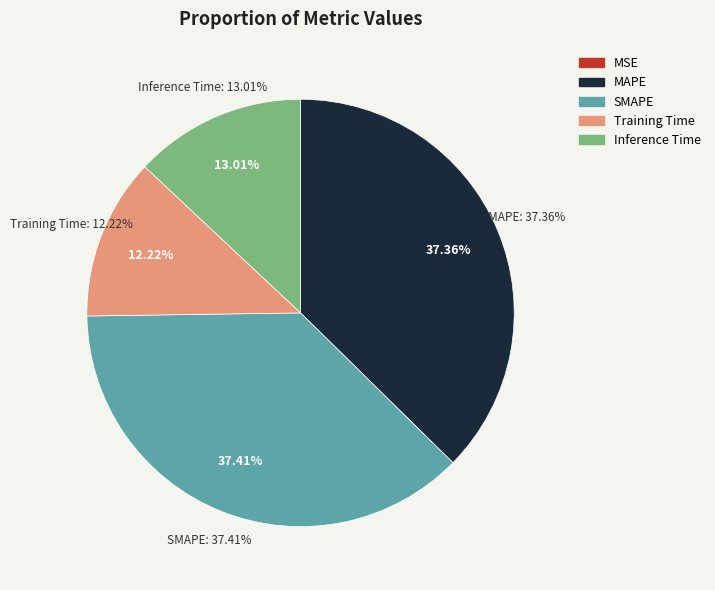

To the nearest percent, what is the average slice percentage?

20%